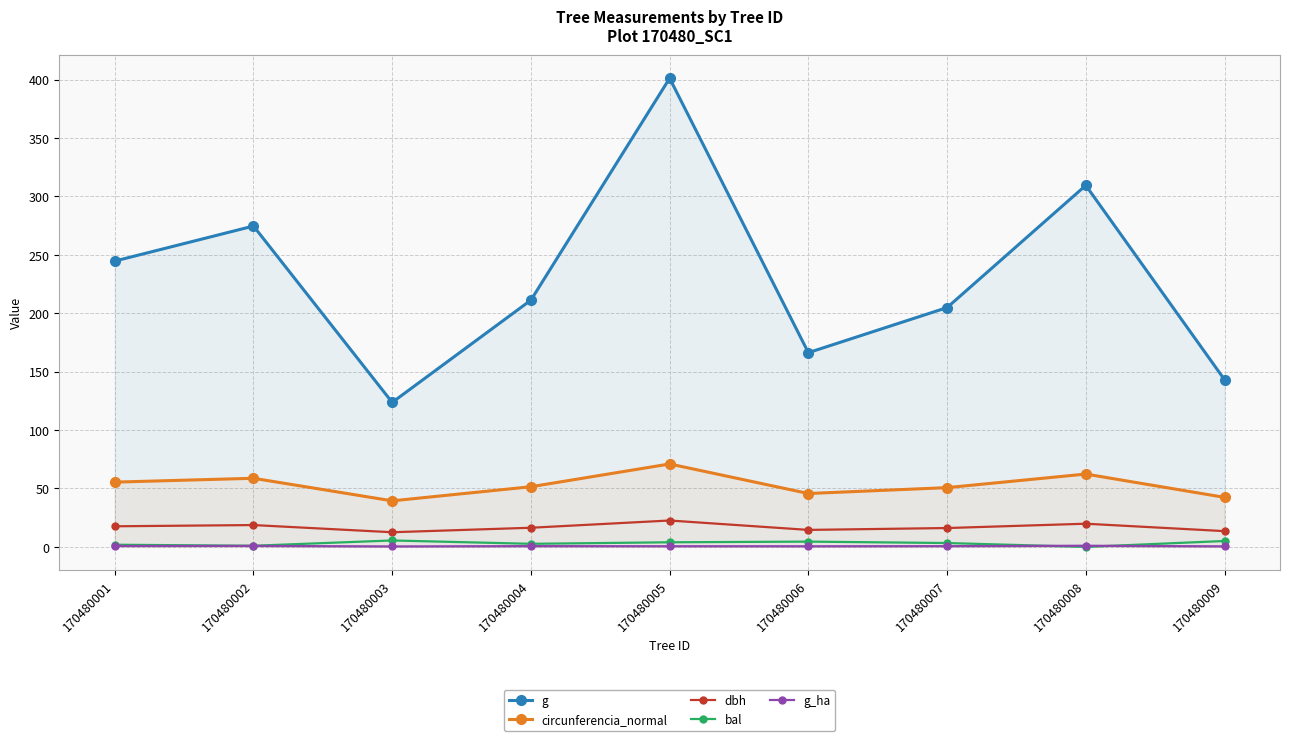

What is the approximate value of g at 170480007?

204.8